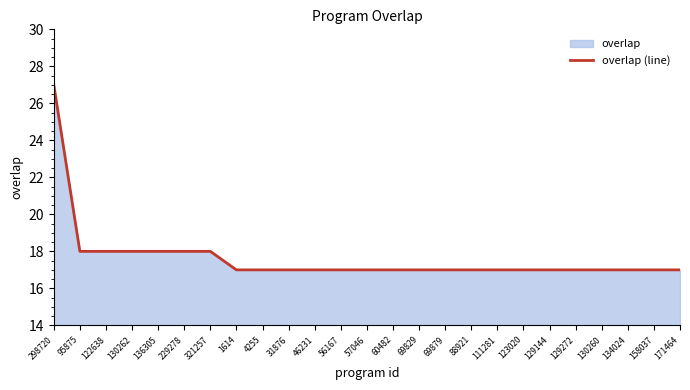

Reading left to right, what are all the values shown in this chart?

298720=27	95875=18	122638=18	130262=18	136305=18	229278=18	321257=18	1614=17	4255=17	31876=17	46231=17	56167=17	57046=17	60482=17	69829=17	69879=17	88921=17	111281=17	123020=17	129144=17	129272=17	130260=17	134024=17	158037=17	171464=17